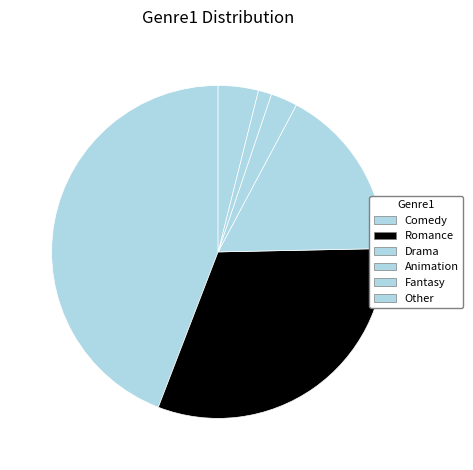

Which slice is the smallest?

Fantasy